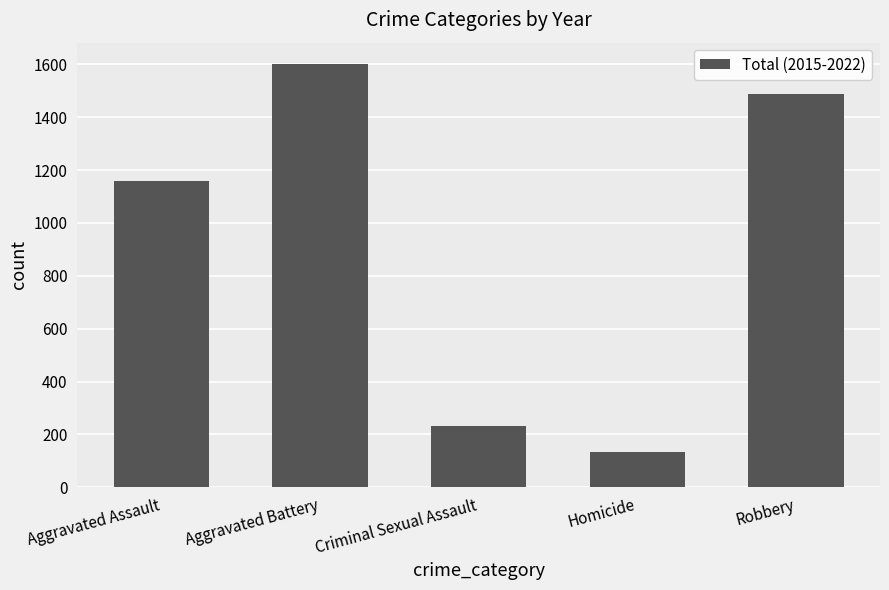

What is the ratio of the value at Aggravated Battery to the value at Homicide?

12.0